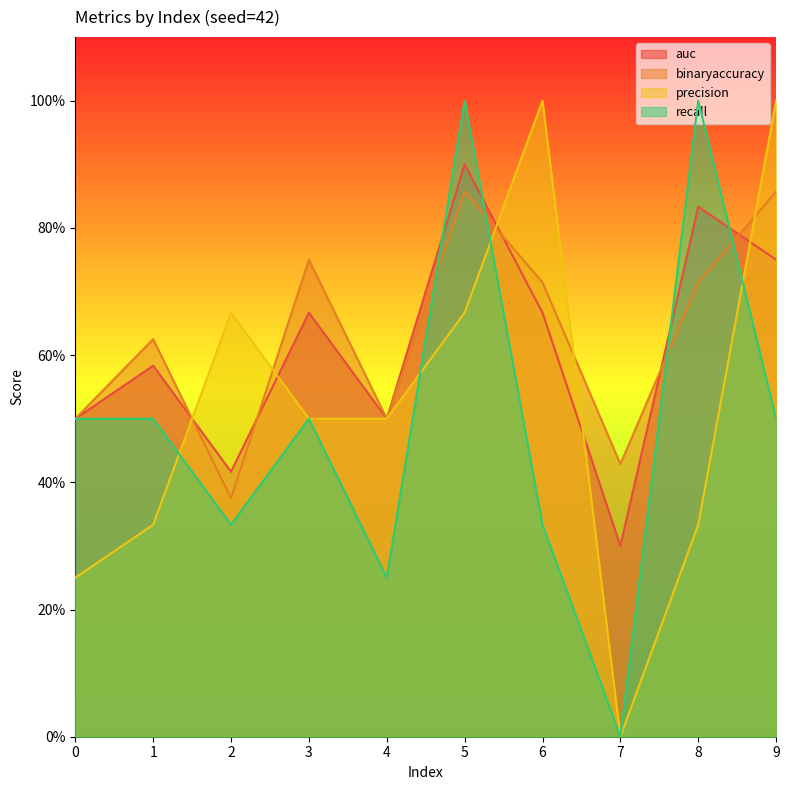

What is the spread (max minus min) of values at 3?

0.2